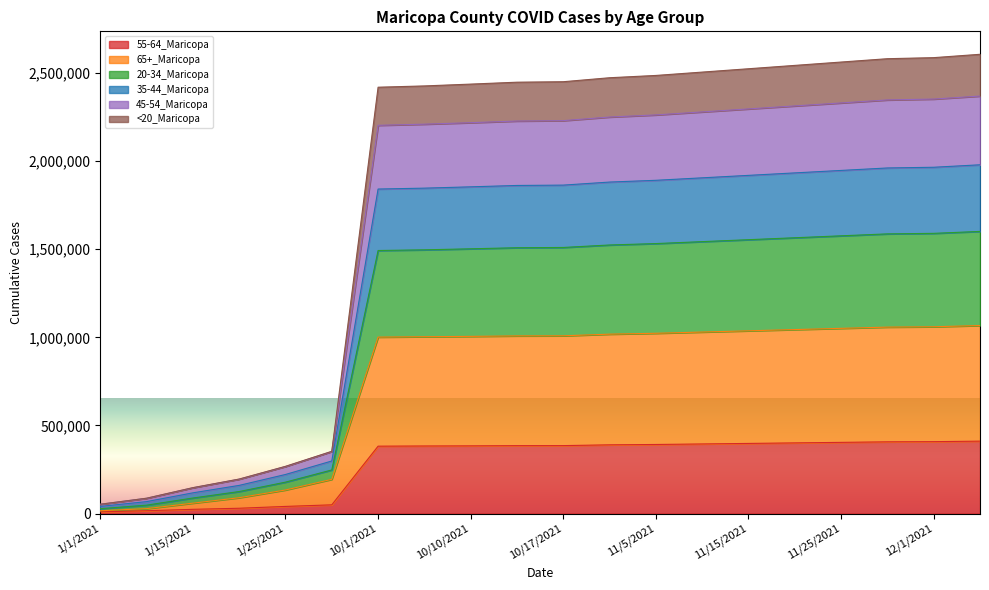

What is the value of the 35-44_Maricopa point at the 6th from the left?

352047